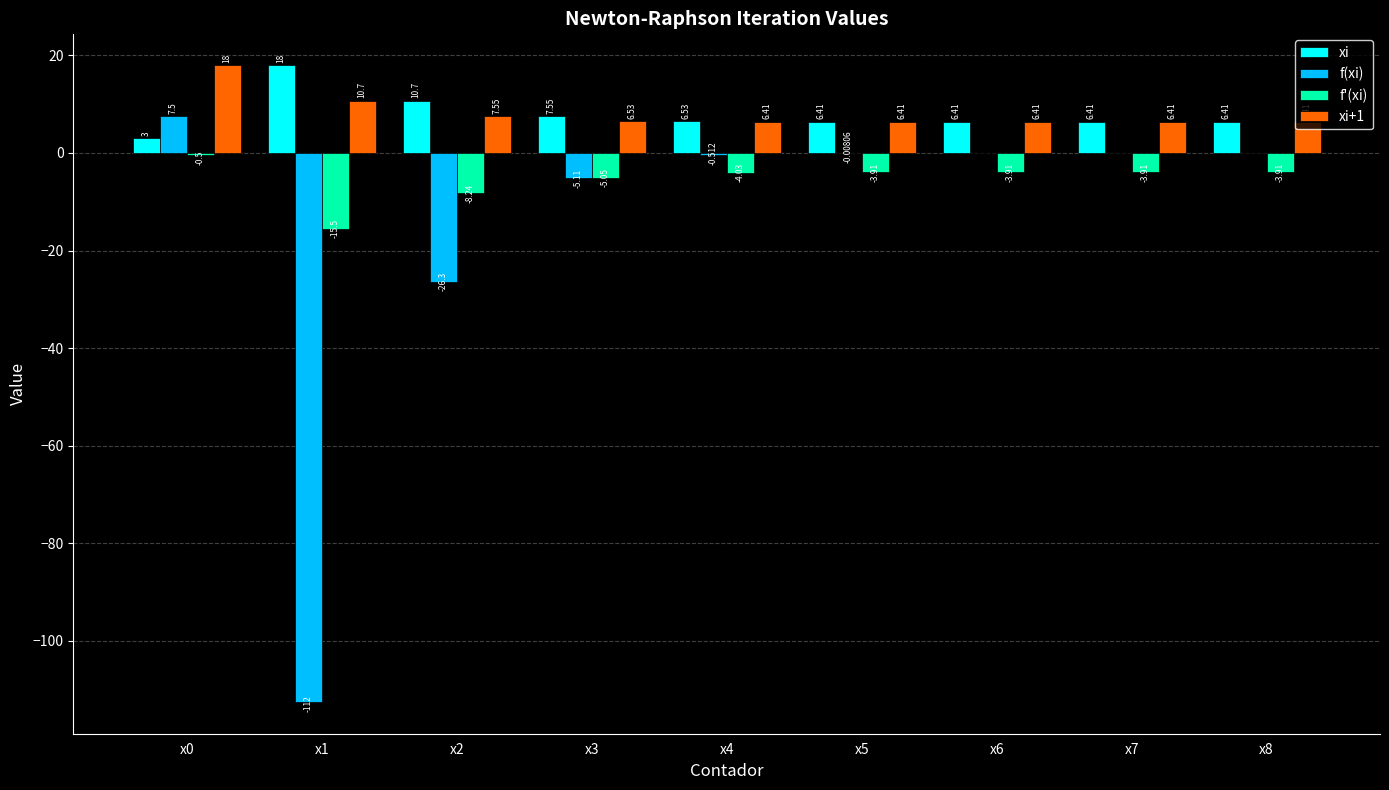

Between x2 and x4, which series saw the biggest shift?

f(xi)